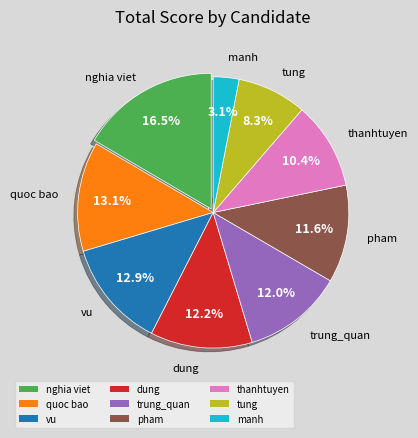

To the nearest percent, what is the combined percentage of nghia viet and pham?

28%